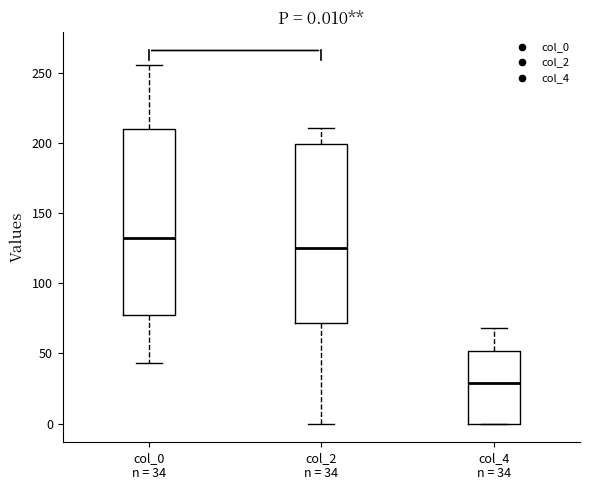

Which box has the highest median line?

col_0 n = 34